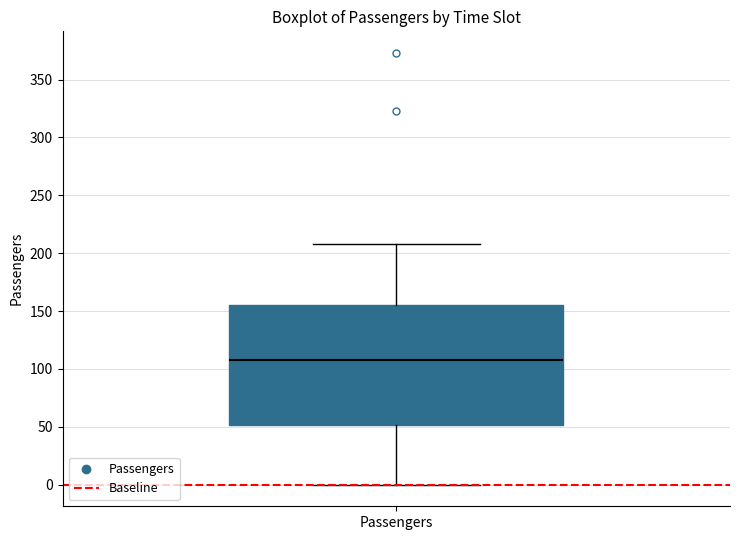

Where does the upper whisker of the box for Passengers end on the y-axis? The values are not printed on the chart, so give them approximately, as read against the axis.

210